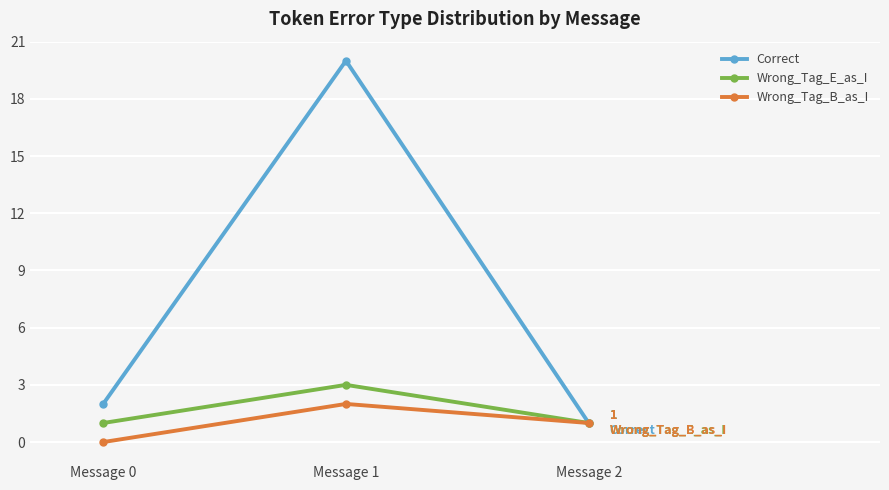

Is it true that Correct equals 2 at Message 2?

False